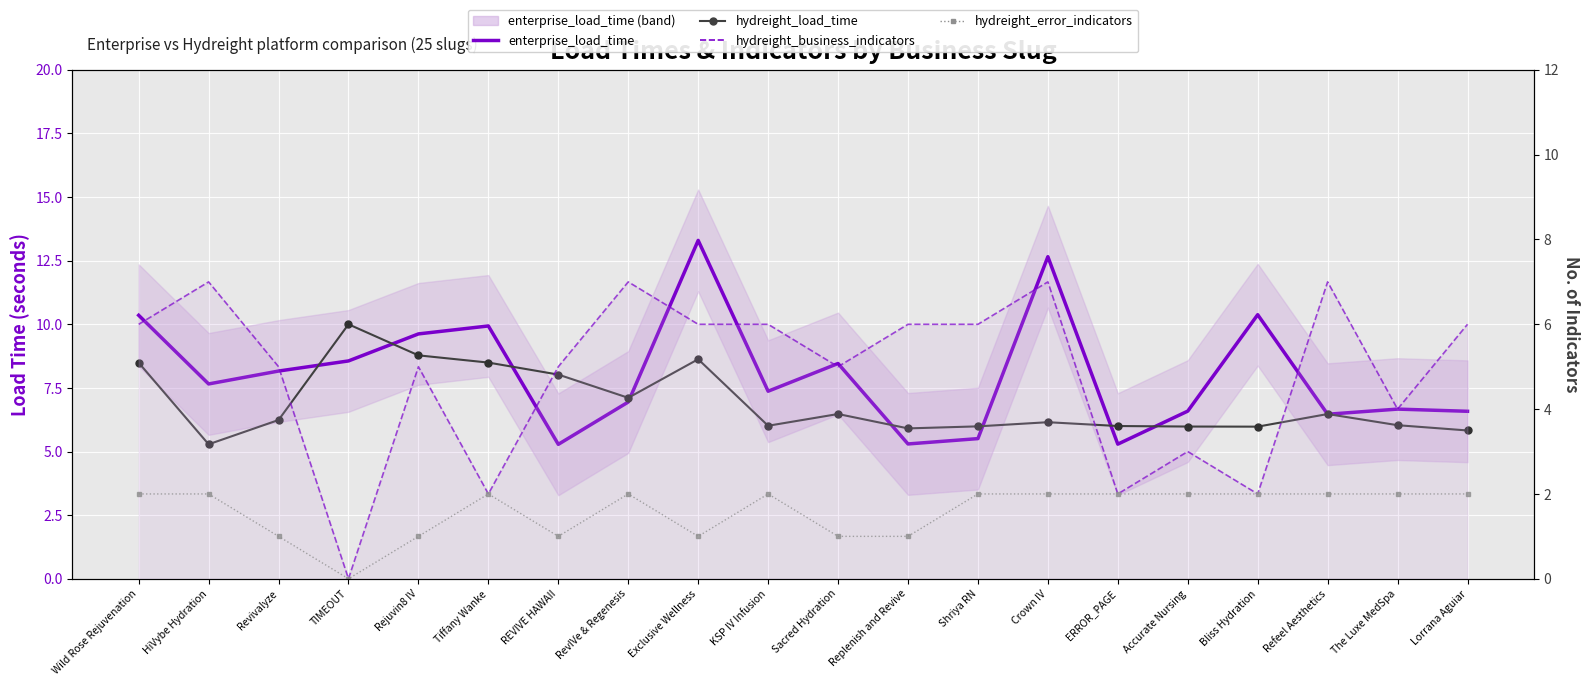

What position from the right is Accurate Nursing?

5